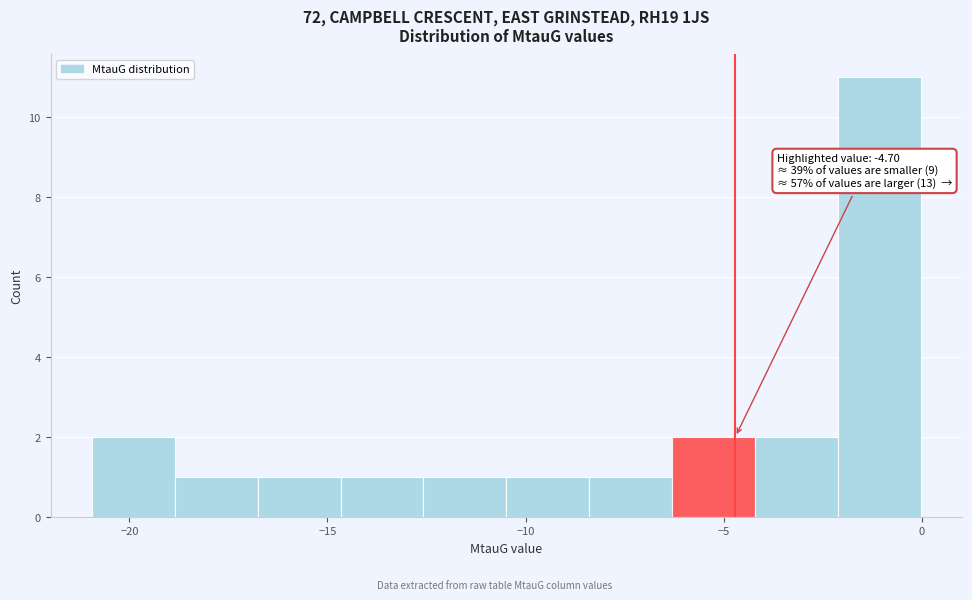

Over which range of the x-axis is the bar tallest?

-2.0 to 0.0